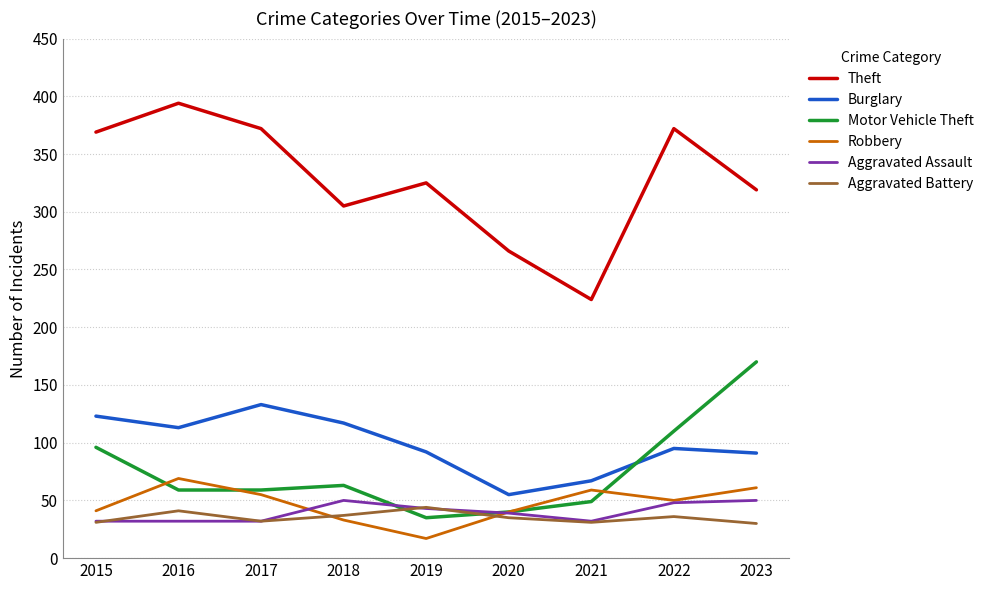

True or false: Robbery and Aggravated Assault intersect in this chart.

True